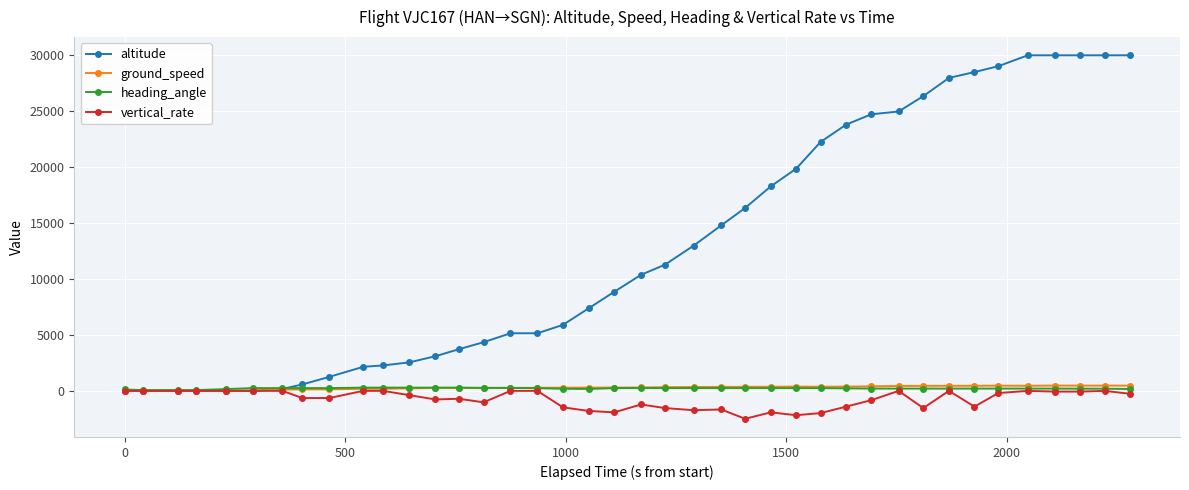

Which series has the largest total across all categories?

altitude